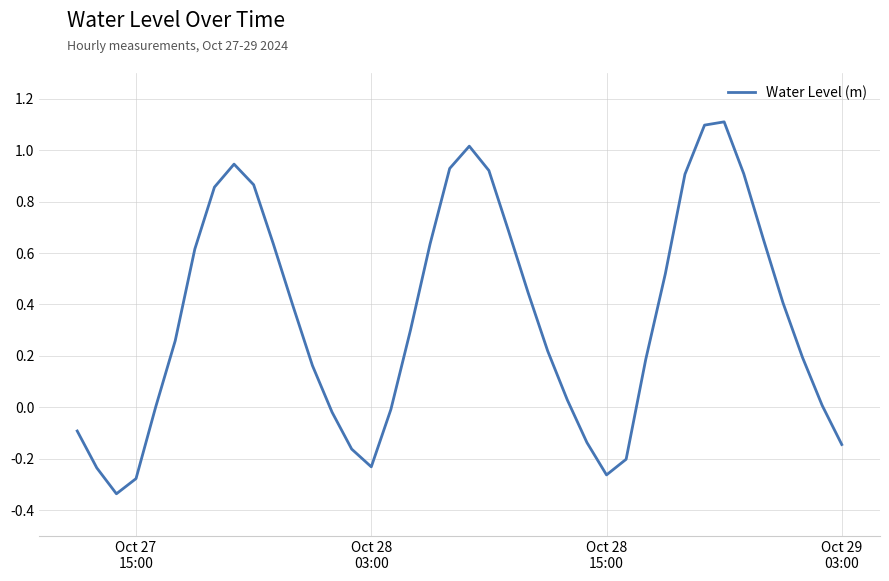

What is the greatest value displayed?

1.1